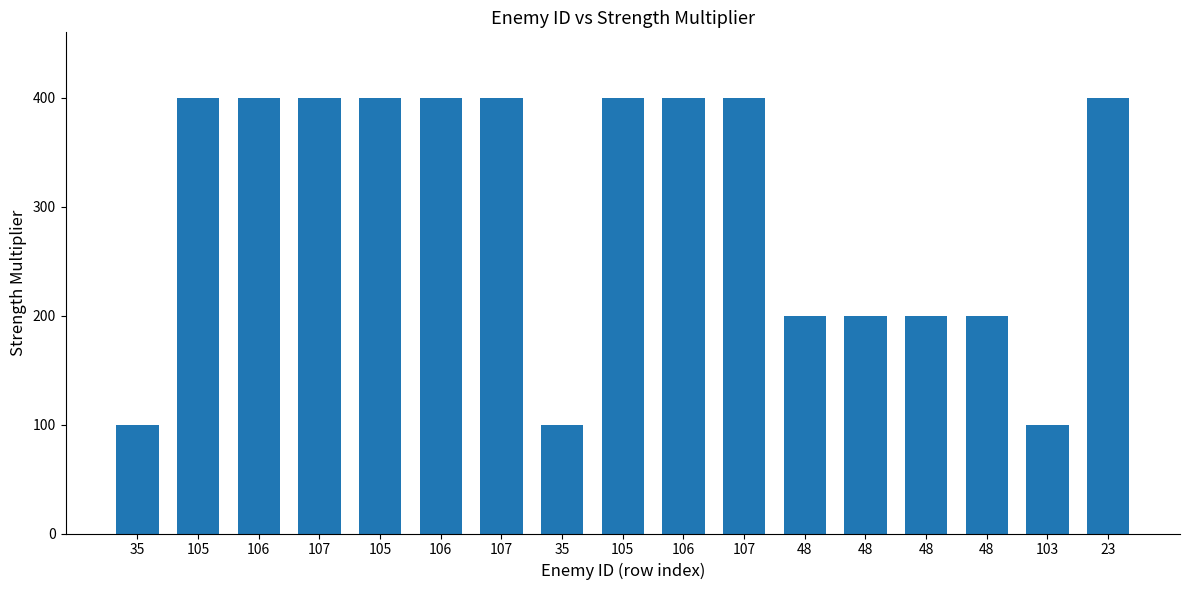

What is the difference between the maximum and second lowest values?

300